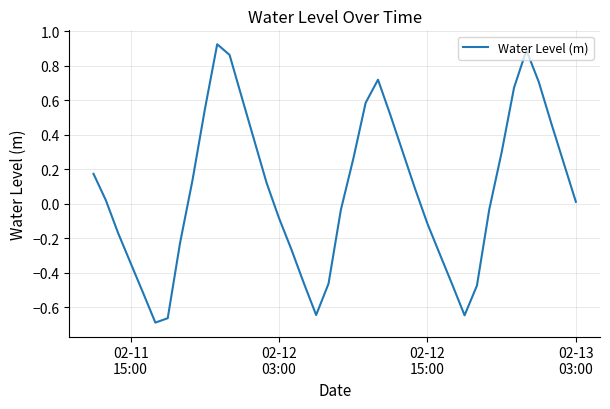

What is the difference between the maximum and minimum values?

1.6